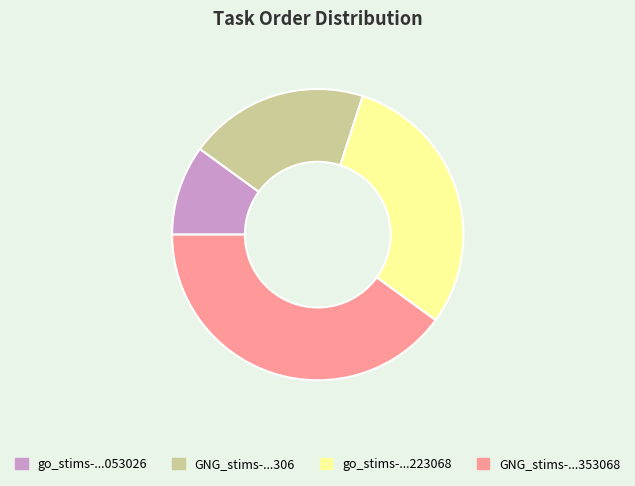

Is there a majority slice in this chart?

No